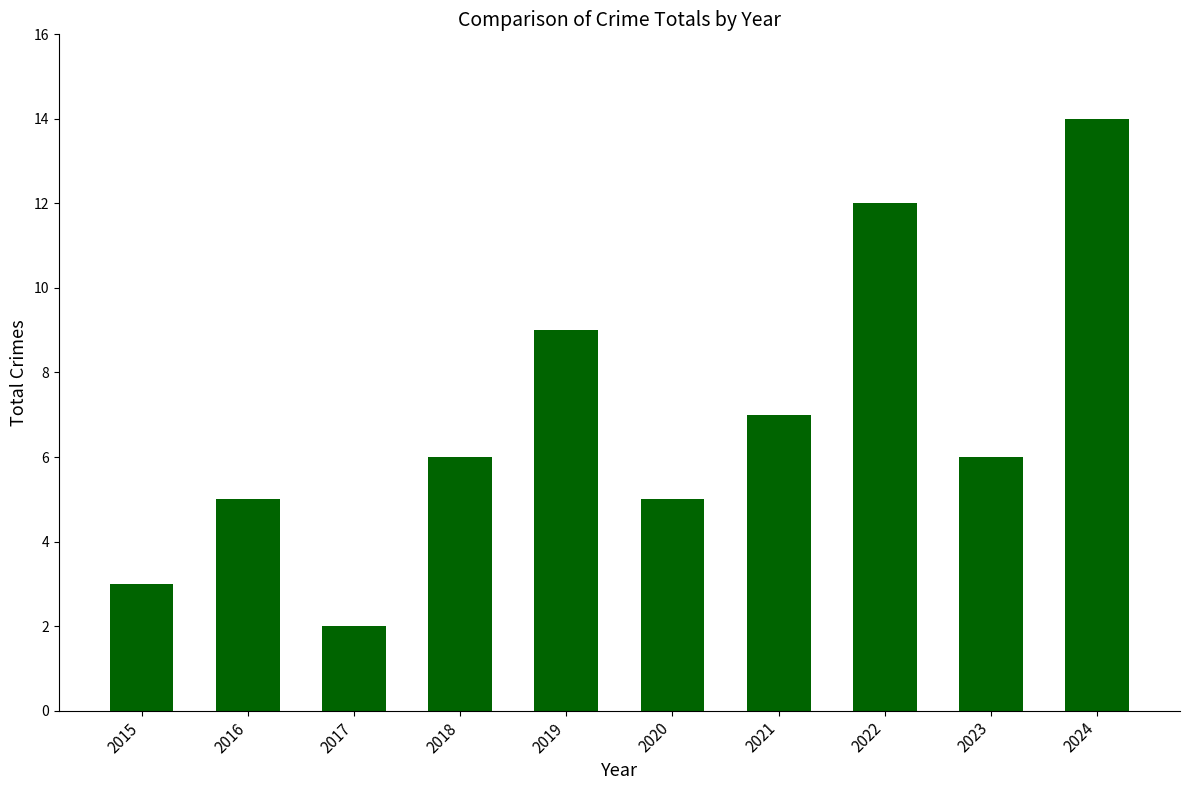

Reading left to right, list all the values displayed in this chart.

3	5	2	6	9	5	7	12	6	14